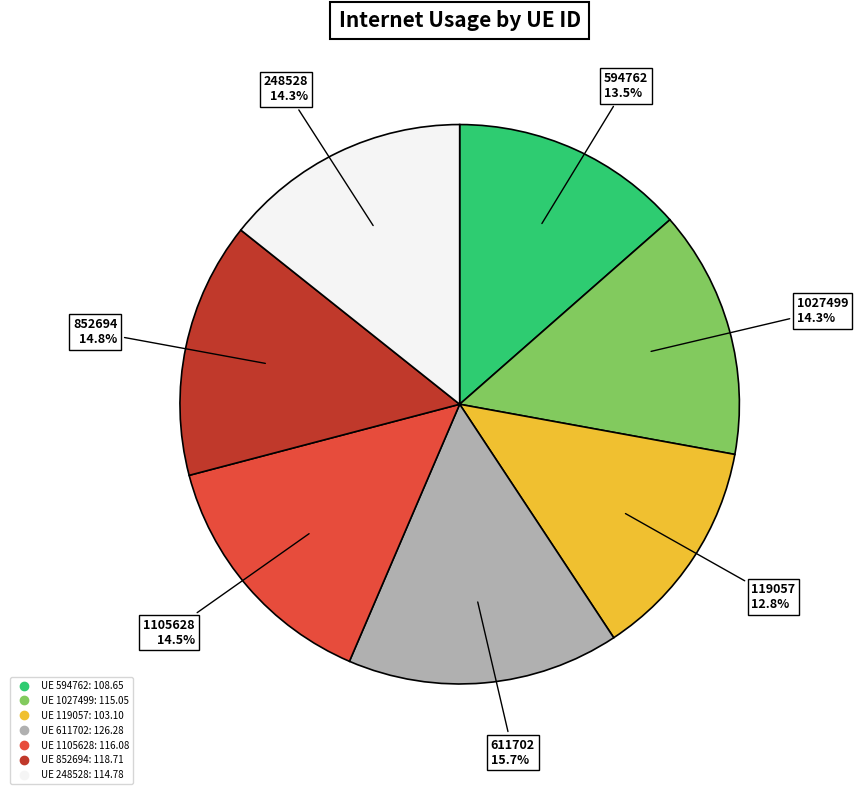

Is there a majority slice in this chart?

No